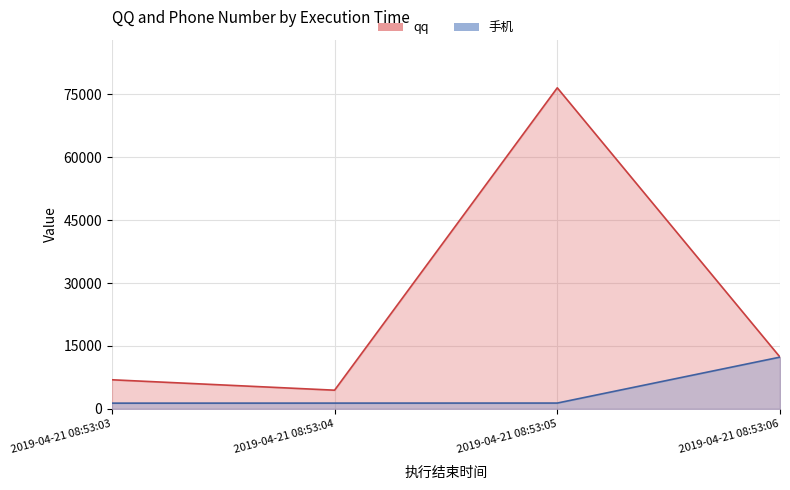

What is the value of the 手机 point at the 1st from the left?

1366